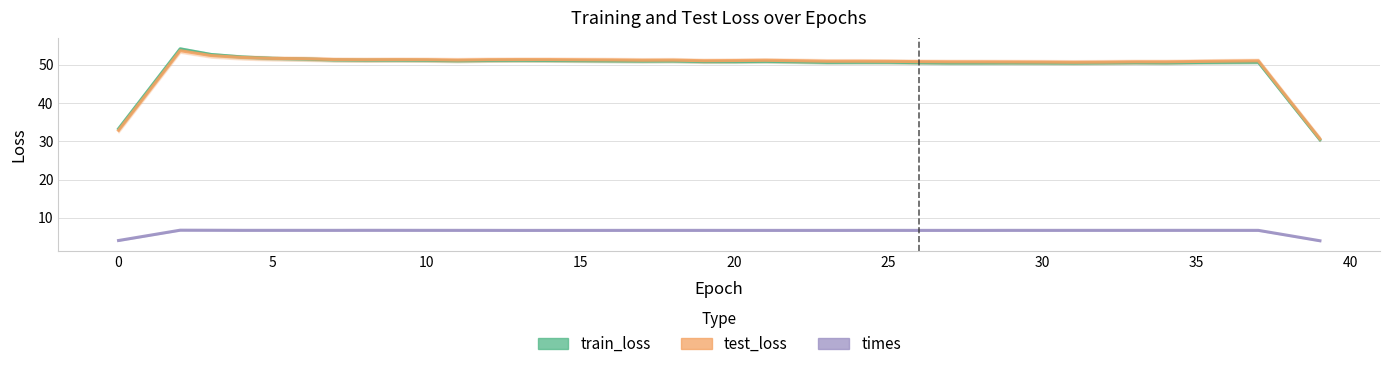

Which series ends up on top after the final intersection of train_loss and test_loss?

test_loss